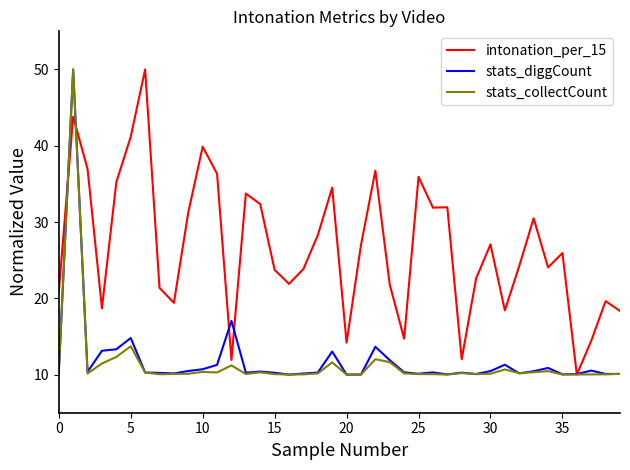

What is the minimum value shown in the chart?

10.0